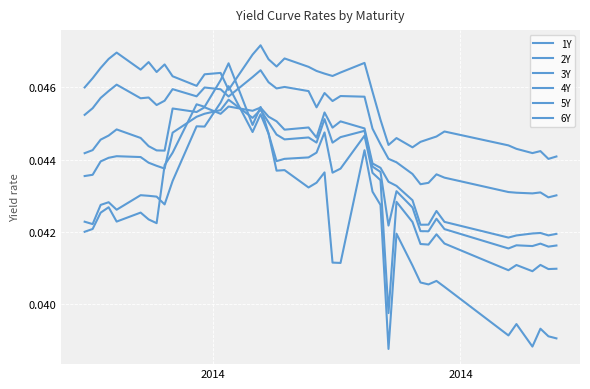

Does the chart have visible grid lines?

Yes